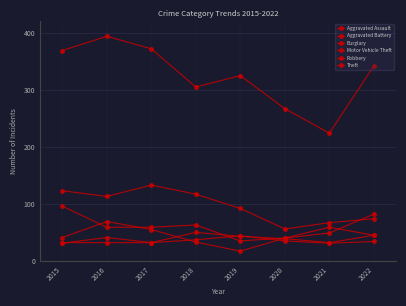

Which has a higher value, 2021 or 2022?

2022